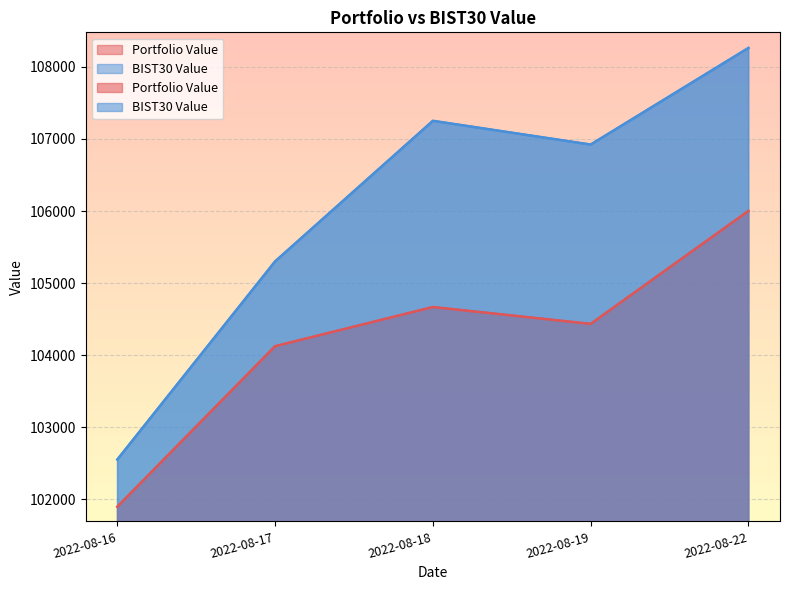

At which category does the chart reach its peak across all series?

2022-08-22